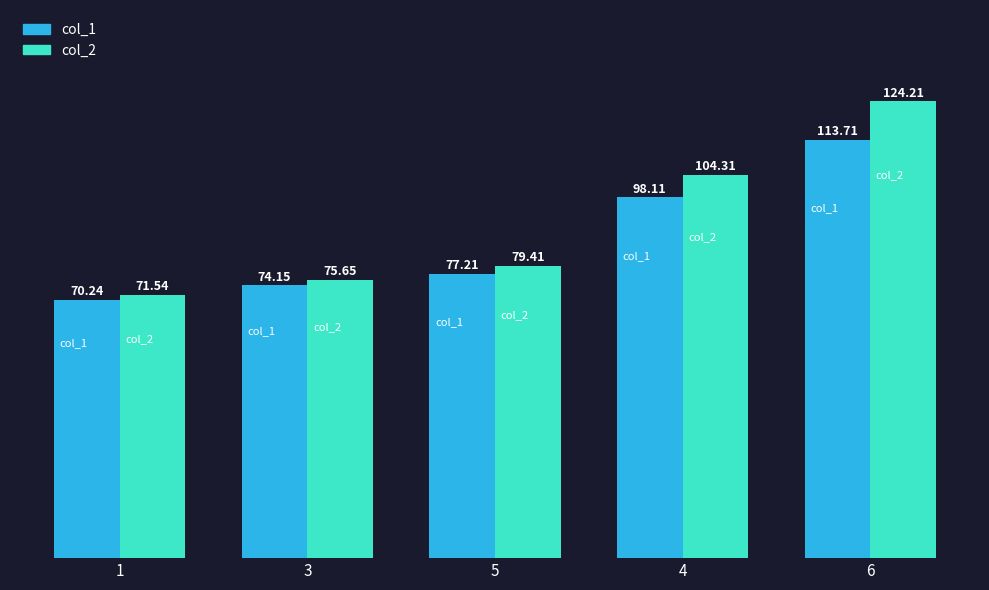

Which series has the widest spread of values?

col_2